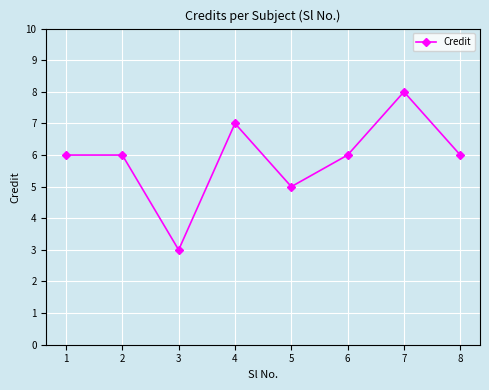

At which category does the data reach its first local valley?

3